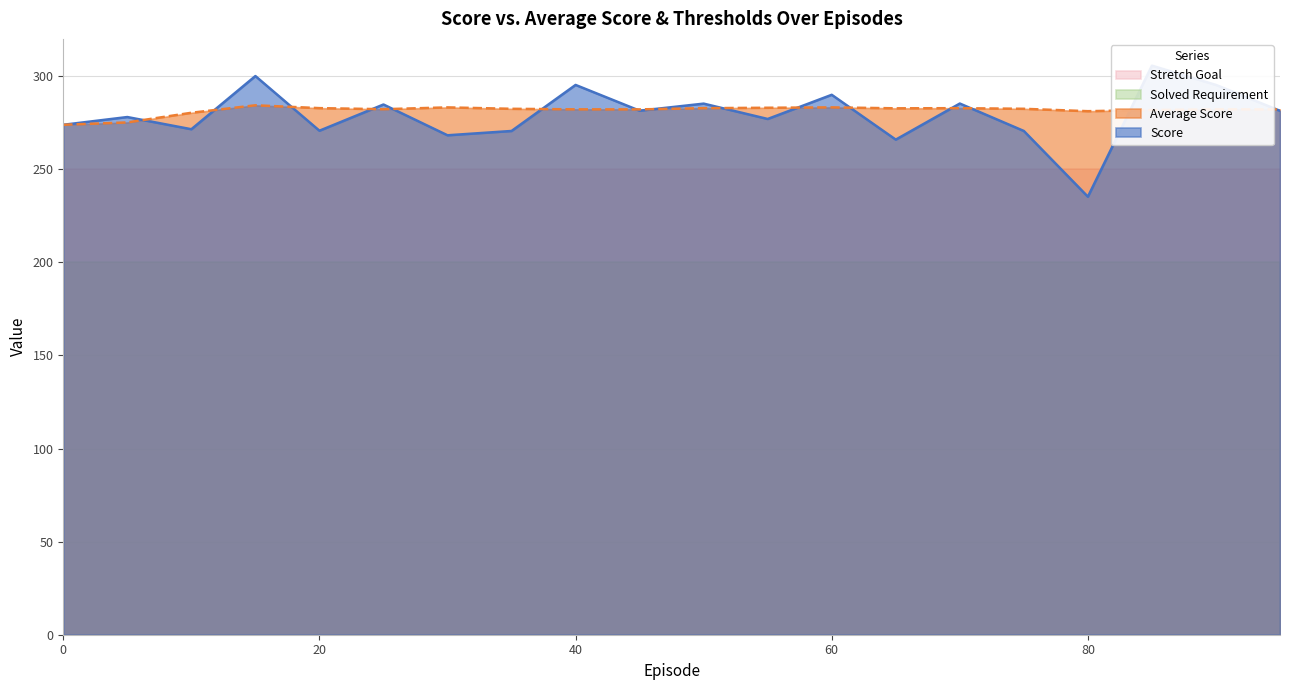

At which label does Average Score first exceed 282?

15